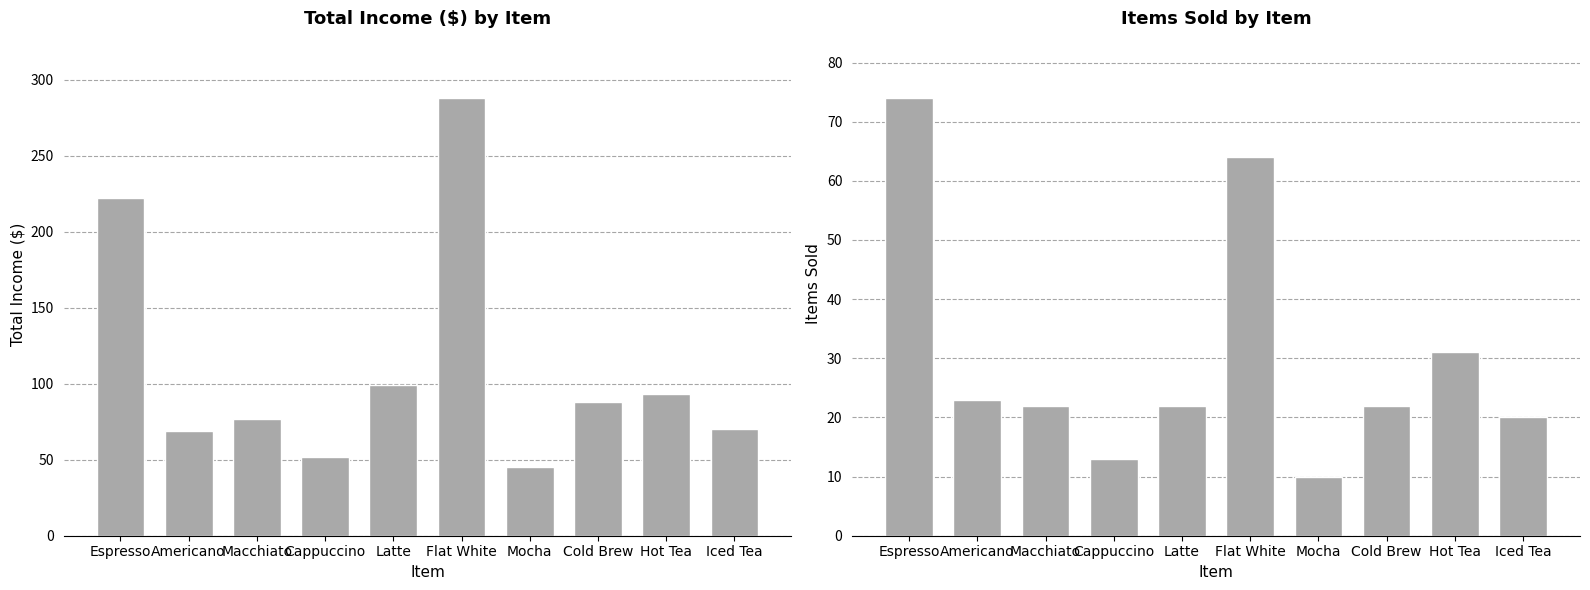

What is the difference between the second highest and minimum values in the Total Income ($) series?

177